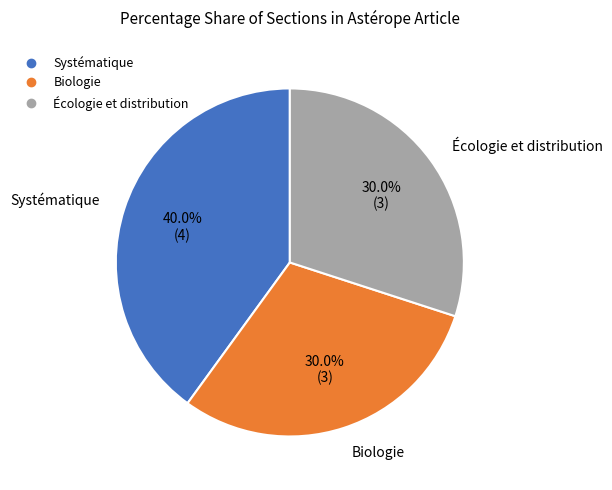

The Écologie et distribution slice represents 30% of the pie. True or false?

True